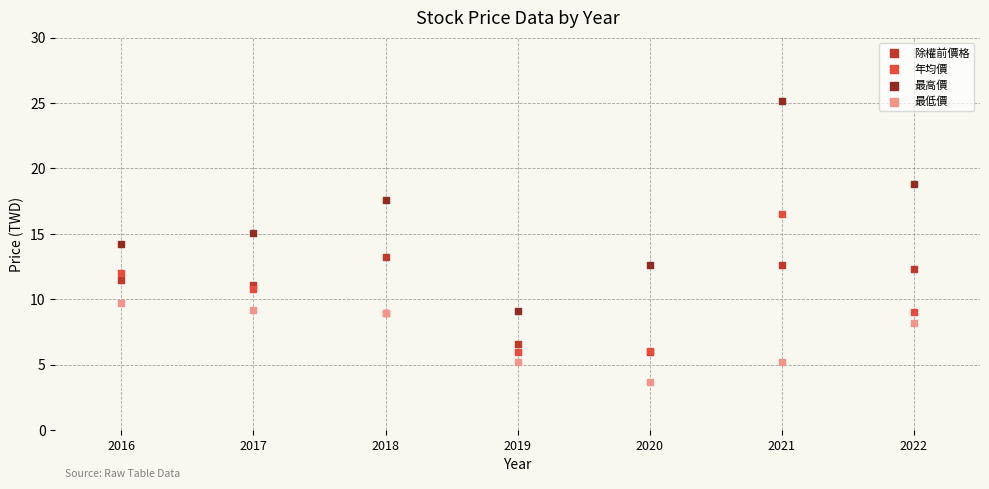

Which series reaches the maximum Y coordinate?

最高價